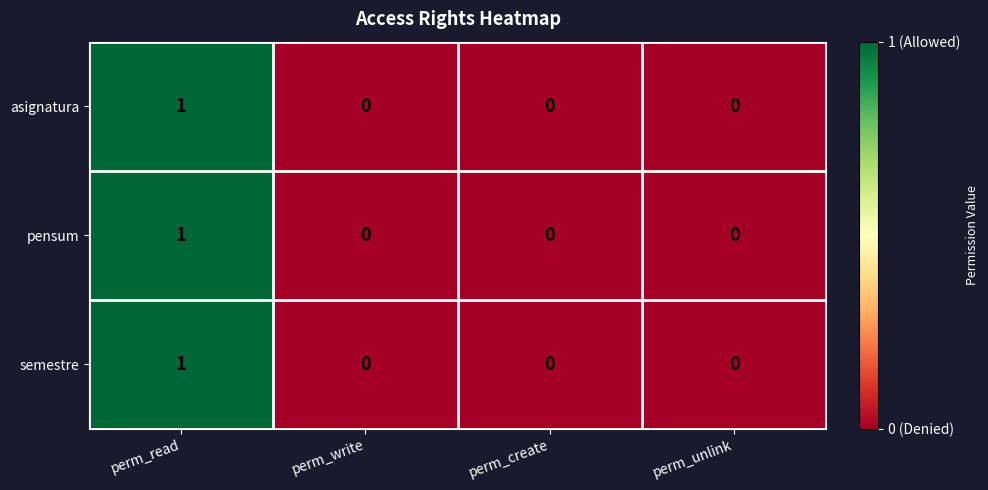

At which category does the chart reach its peak across all series?

perm_read